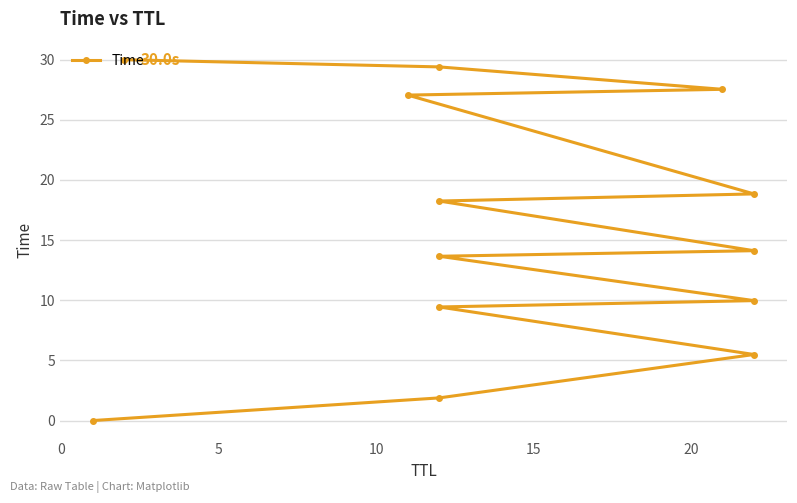

What is the change in value from 5 to 20?

+8.2